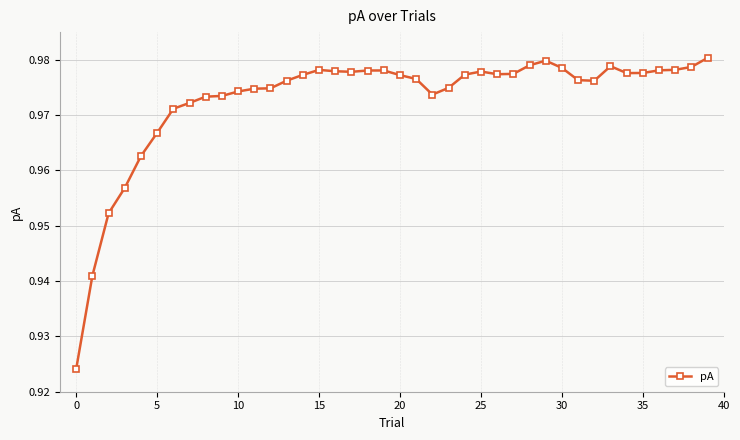

True or false: there are more than 1 points higher than both neighbors.

True